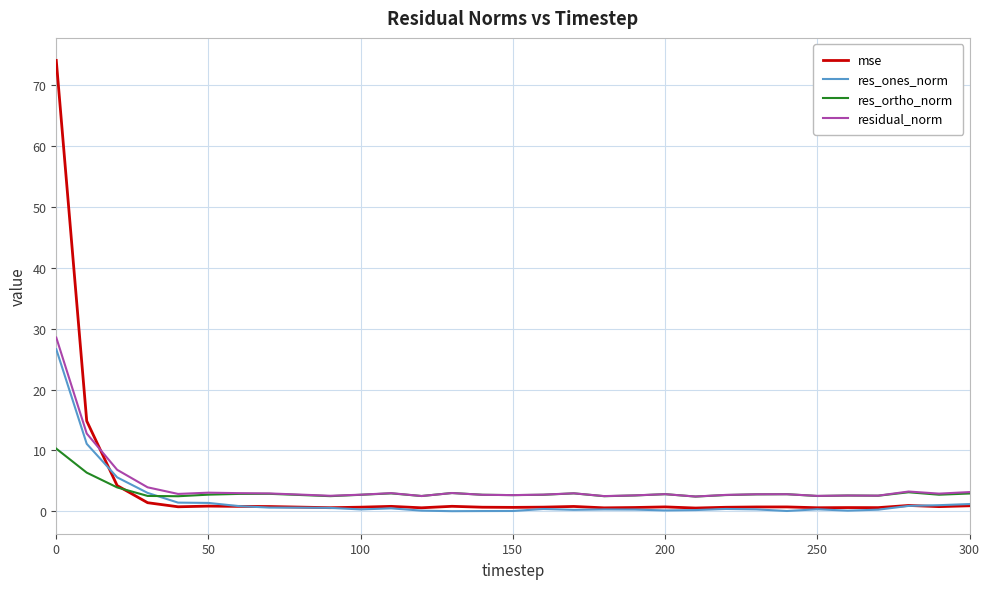

True or false: residual_norm and mse intersect in this chart.

True